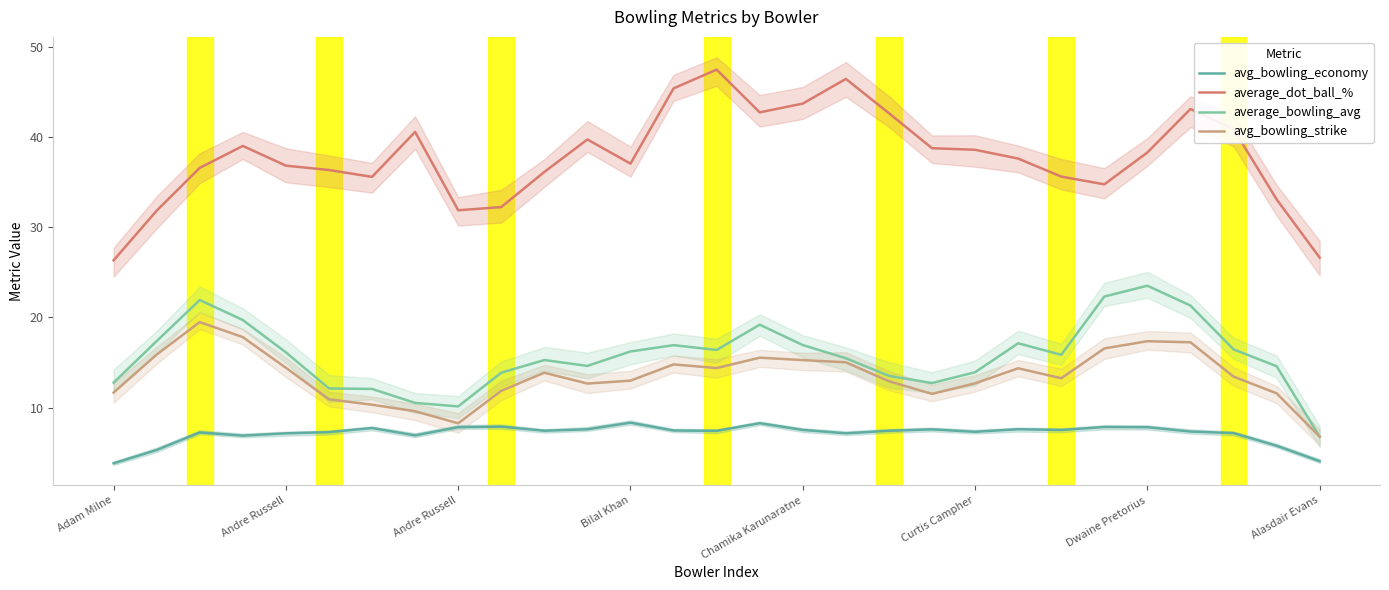

Which category has the highest value across all series?

14